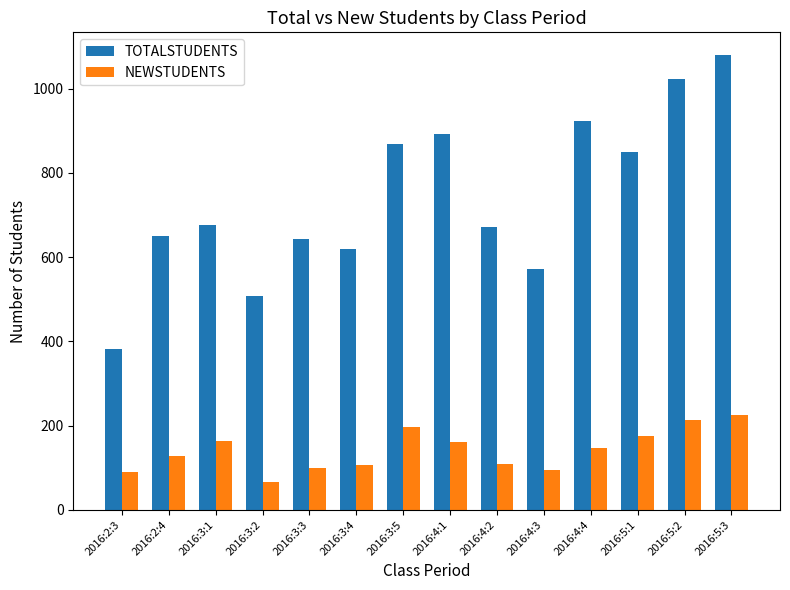

How many bars are there in total?

28